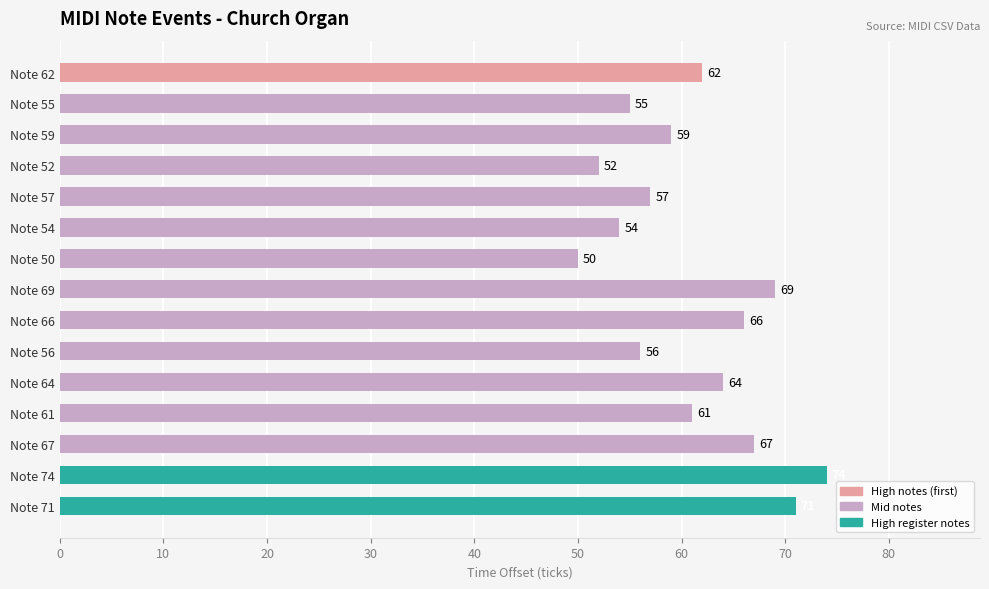

Count the number of data series in this chart.

1